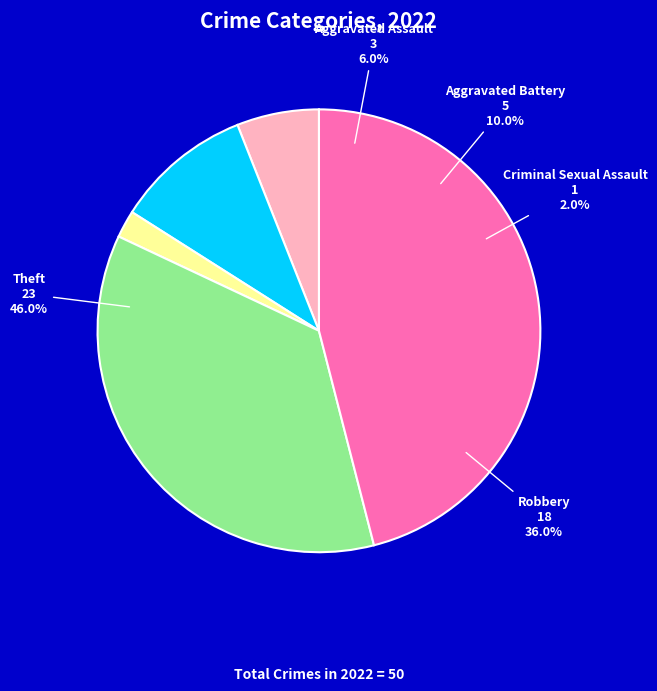

Does Aggravated Battery account for over 50% of the chart?

No